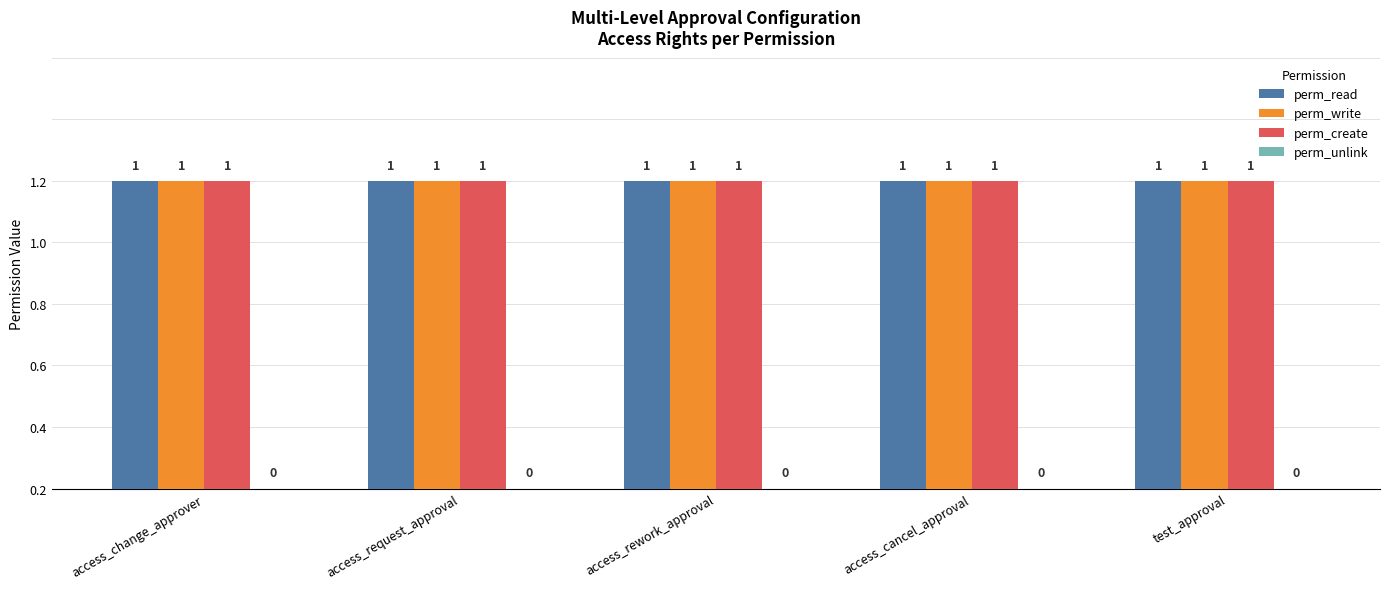

Between access_change_approver and access_request_approval, which is larger?

access_change_approver